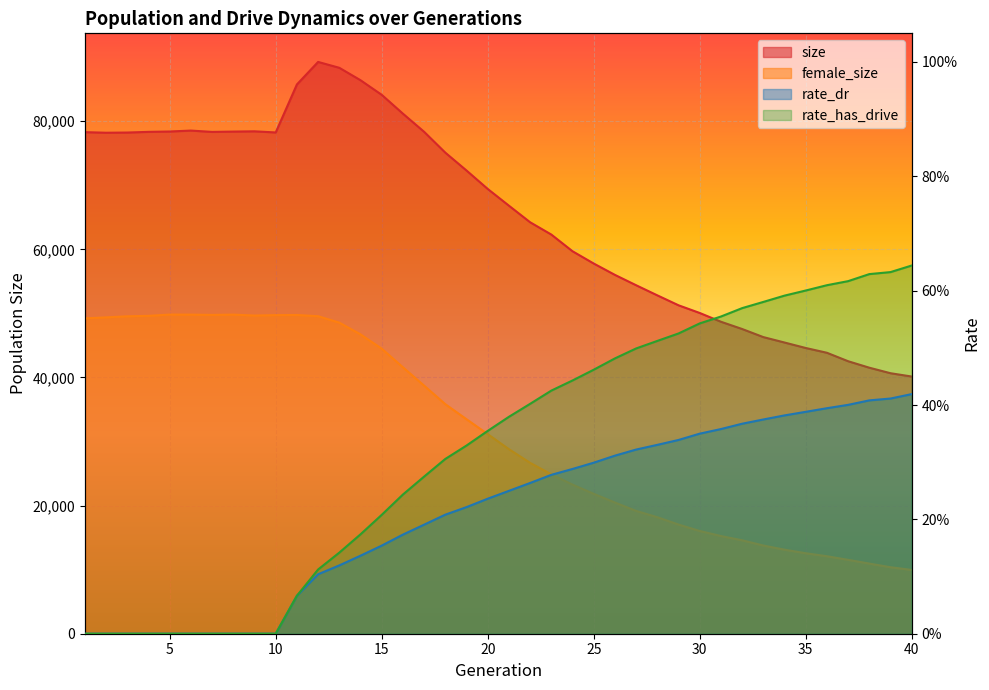

What are all the series names shown in the legend?

size, female_size, rate_dr, rate_has_drive